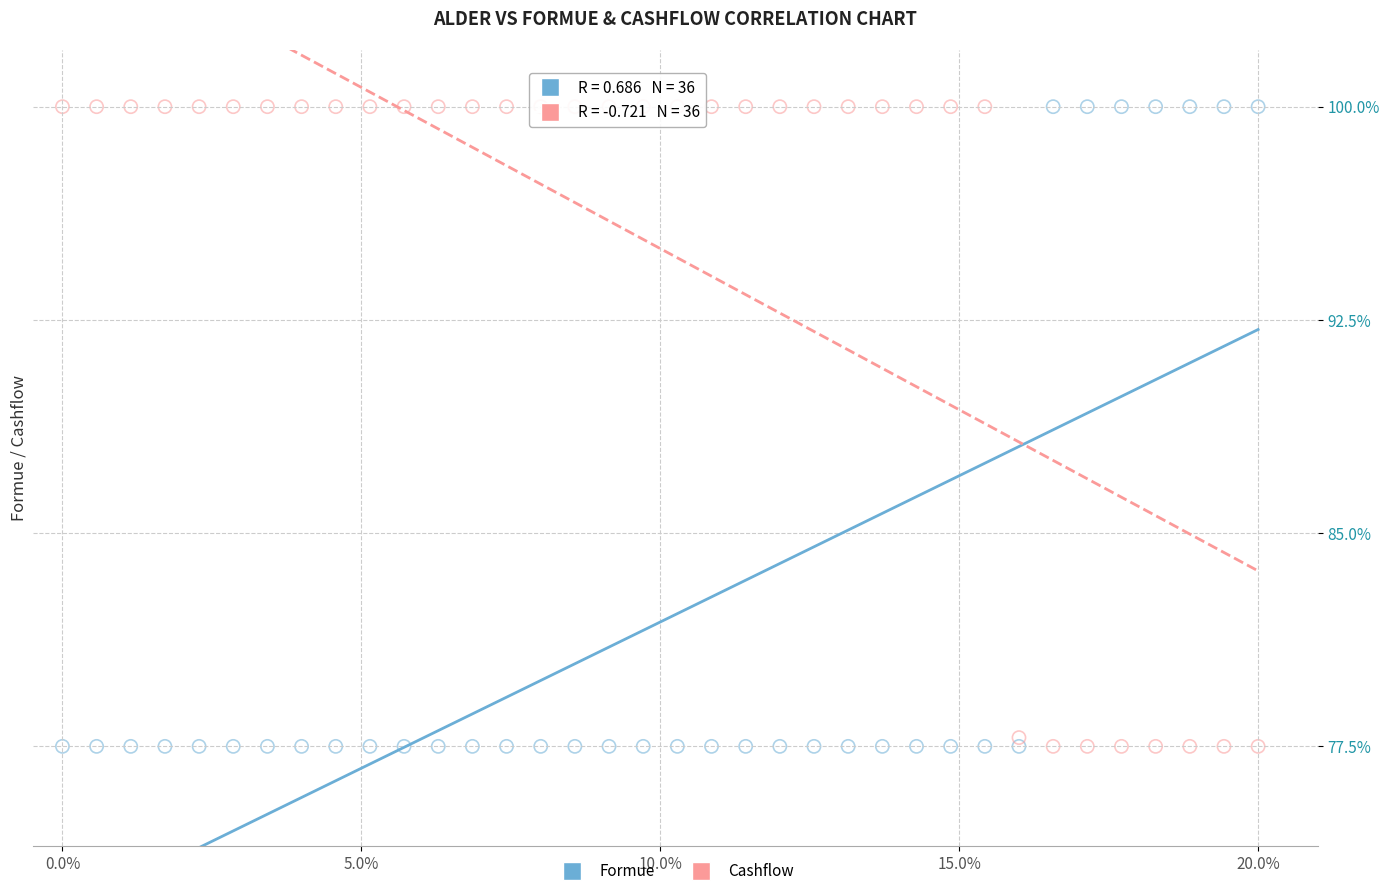

In the Formue series, what Y value is closest to 88?

77.5